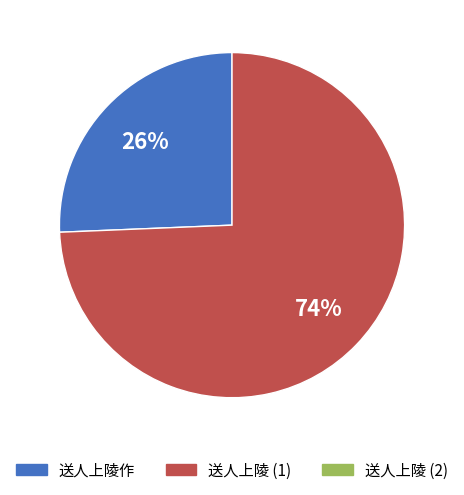

To the nearest percent, what is the average slice percentage?

50%